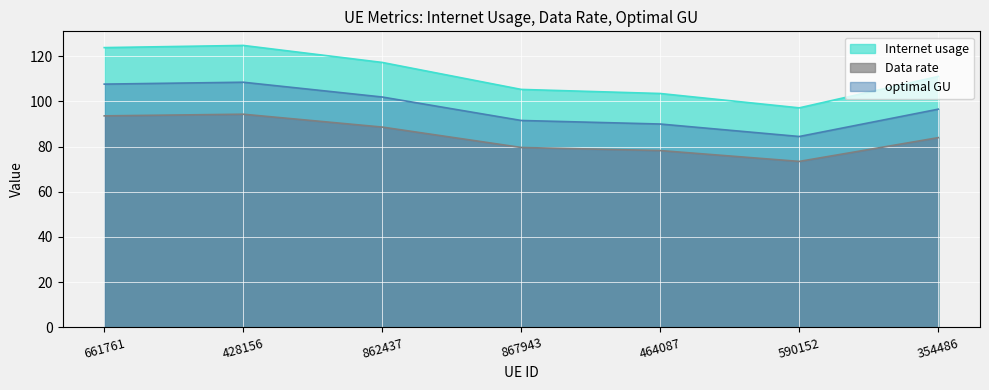

Reading left to right, extract all data points from this chart.

Internet usage: 661761=123.8	428156=124.8	862437=117.3	867943=105.3	464087=103.5	590152=97.2	354486=111.1
Data rate: 661761=93.6	428156=94.3	862437=88.6	867943=79.6	464087=78.2	590152=73.4	354486=84.0
optimal GU: 661761=107.7	428156=108.5	862437=101.9	867943=91.6	464087=90.0	590152=84.5	354486=96.6